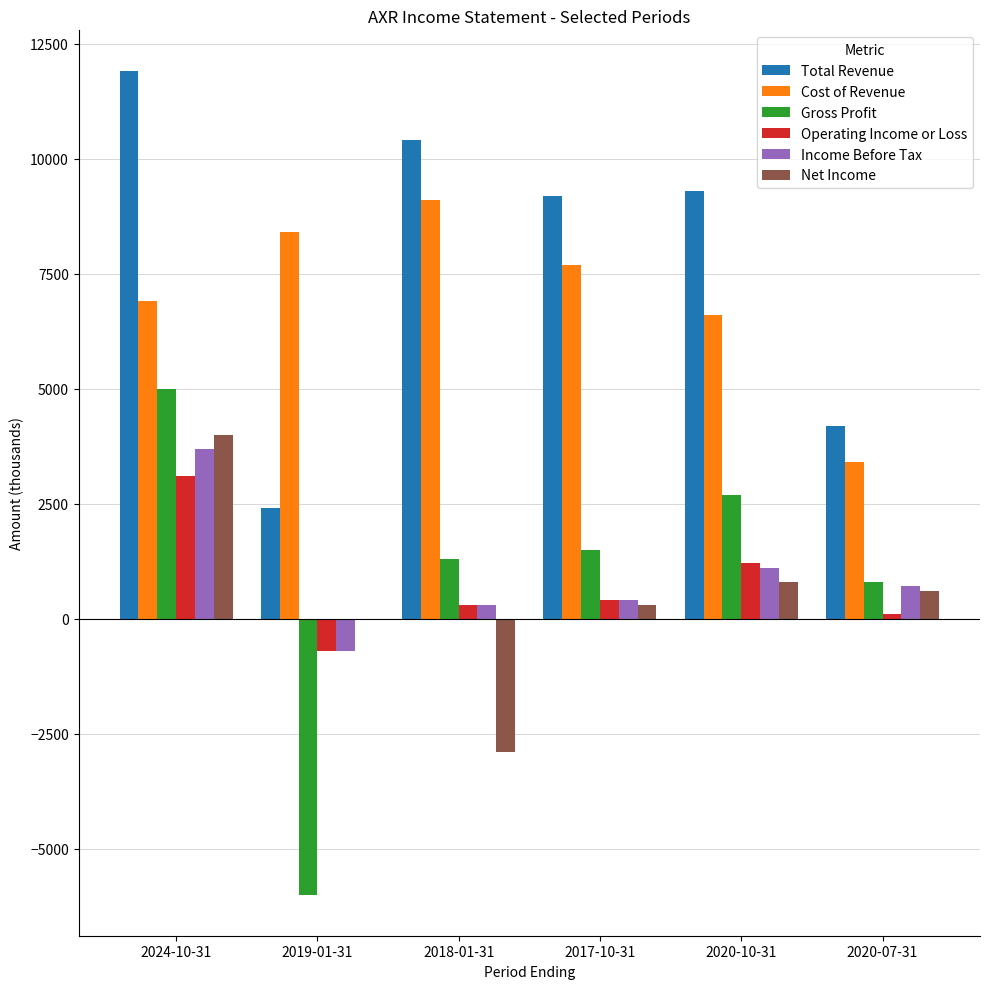

Is the value of Gross Profit at 2019-01-31 greater than the value of Net Income at 2020-07-31?

No